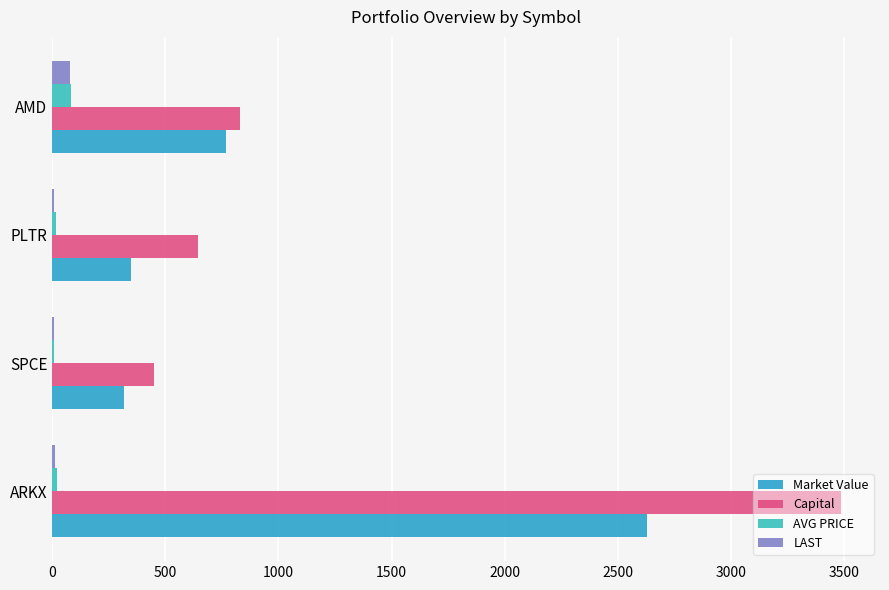

How many series are shown in this chart?

4